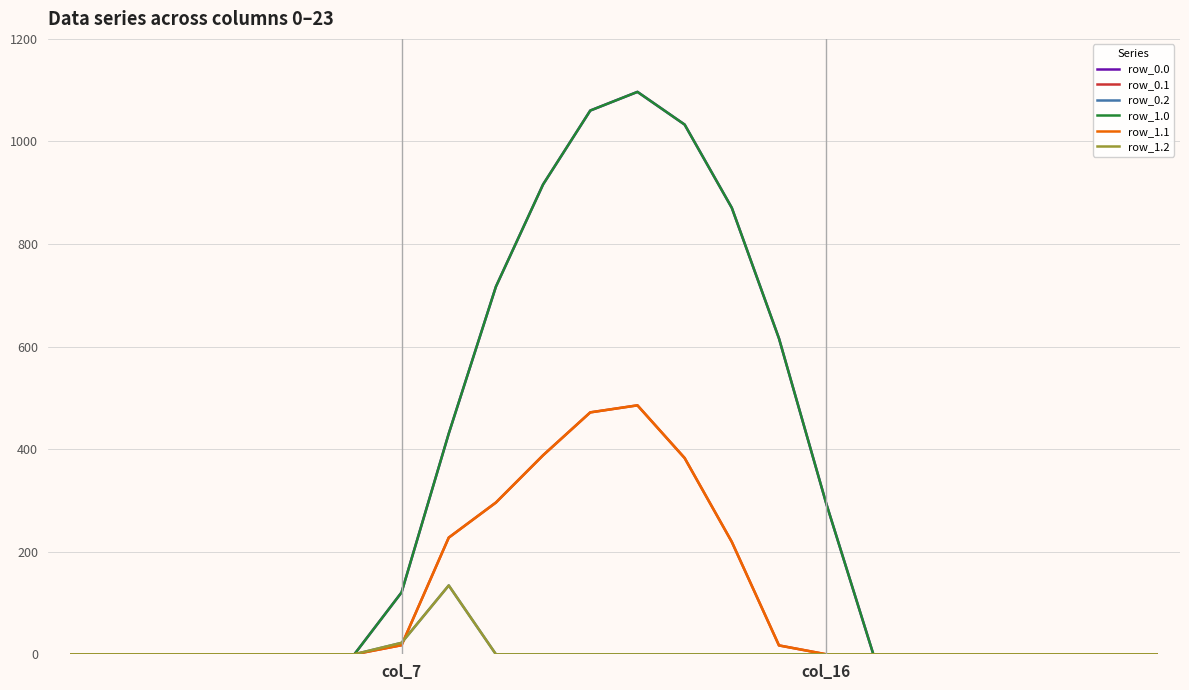

What is the value of the row_0.0 point at the 10th from the left?

716.9